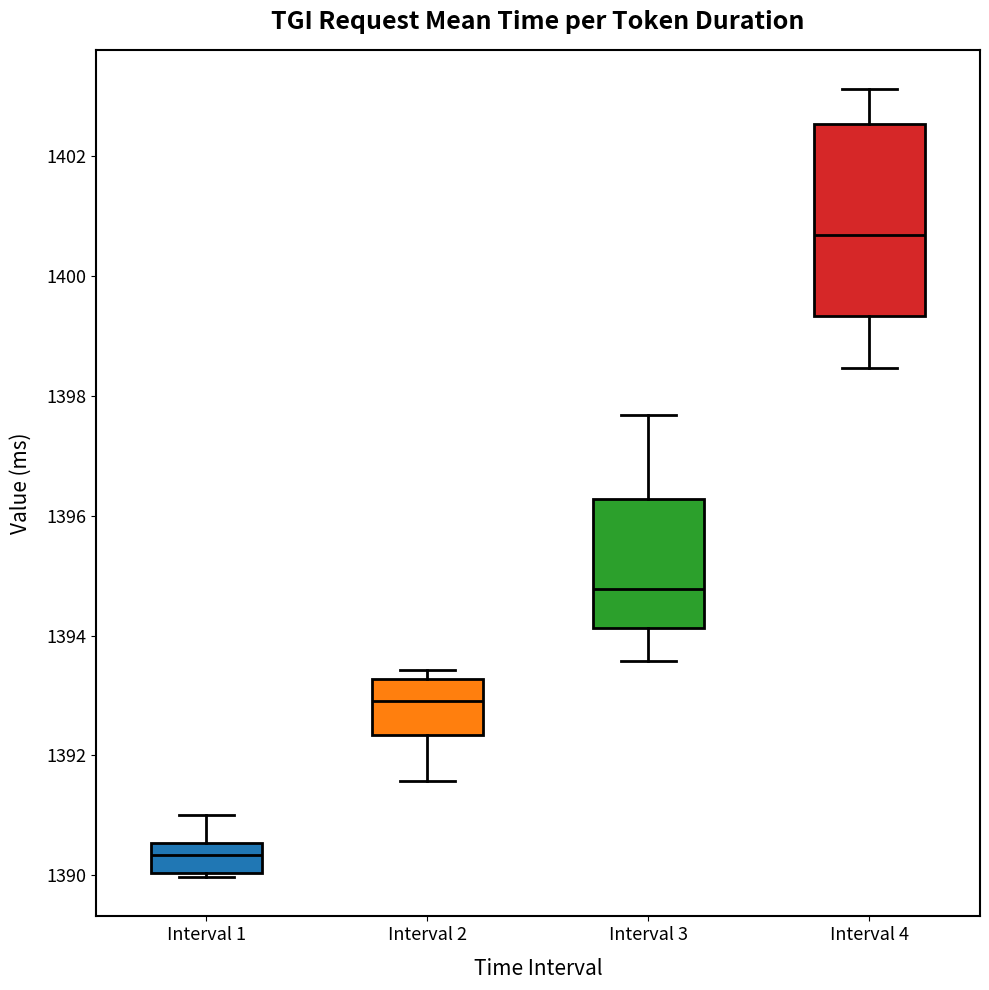

Reading left to right, transcribe this box plot: for each box, give where its median line is, the range the box spans, and where its two whiskers end, as read against the y-axis. The values are not printed on the chart, so give them approximately, as read against the axis.

Interval 1: median 1390.4, box 1390.0 to 1390.6, whiskers 1390.0 (just below the box's lower edge) to 1391.0
Interval 2: median 1393.0, box 1392.4 to 1393.2, whiskers 1391.6 to 1393.4
Interval 3: median 1394.8, box 1394.2 to 1396.2, whiskers 1393.6 to 1397.6
Interval 4: median 1400.6, box 1399.4 to 1402.6, whiskers 1398.4 to 1403.2